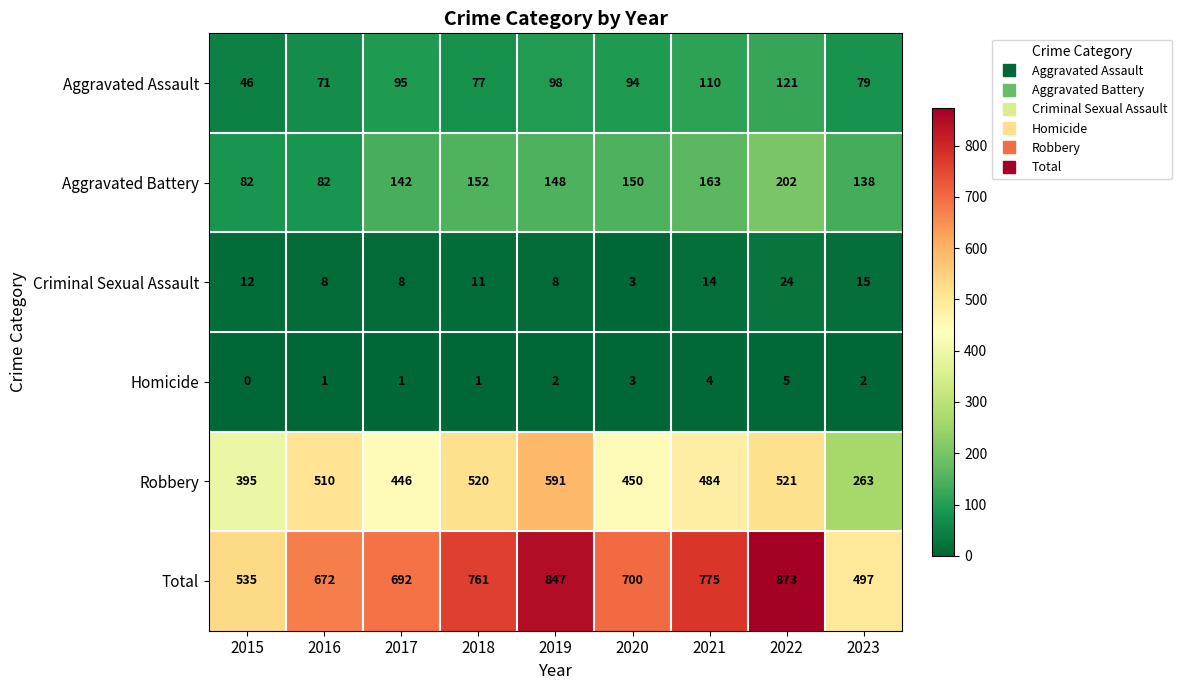

What is the total value across all series at 2019?

1694